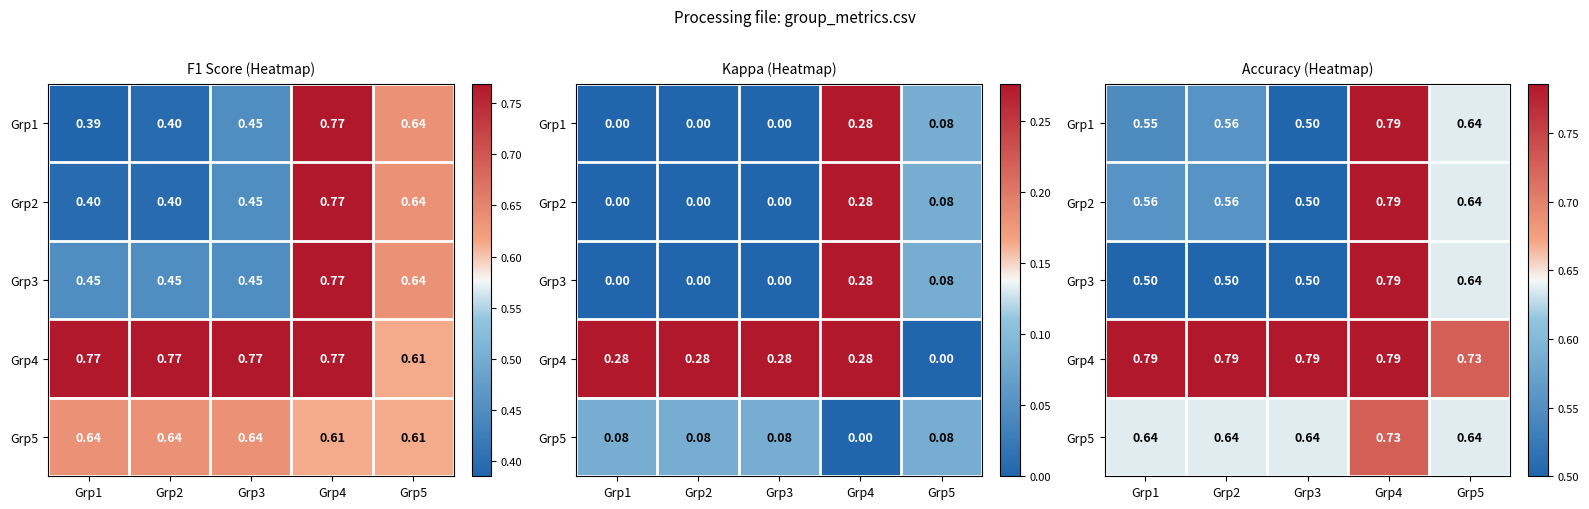

Between Grp4 and Grp2, which is larger?

Grp4